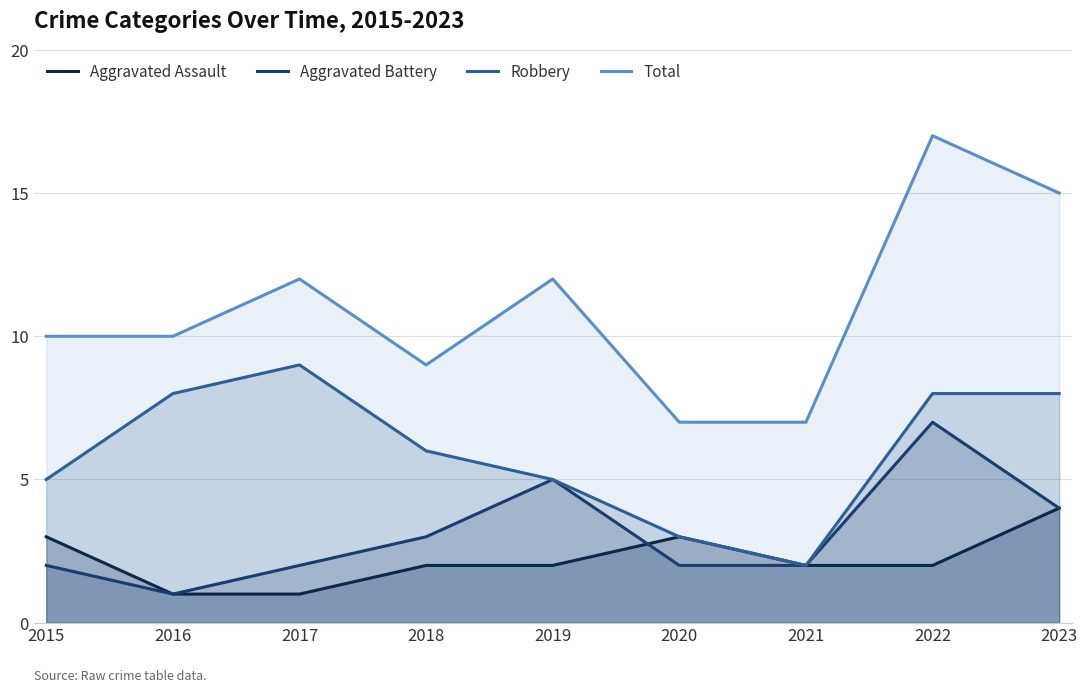

Is it true that Aggravated Assault equals 5 at 2015?

False